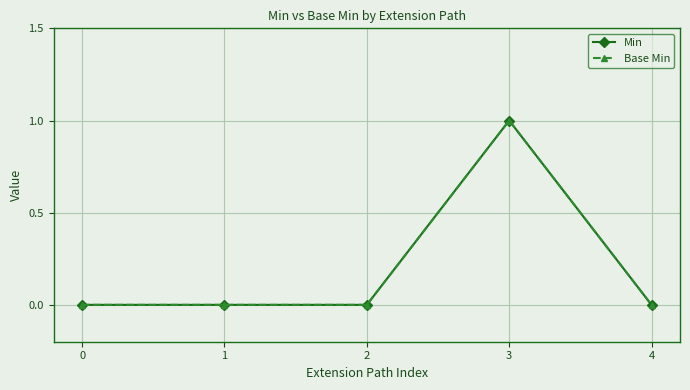

True or false: Min has more than 0 points higher than both neighbors.

True